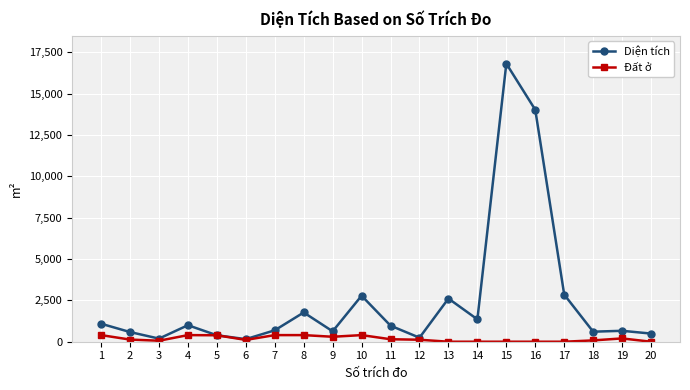

List the series in order of their peak value, lowest first.

Đất ở, Diện tích